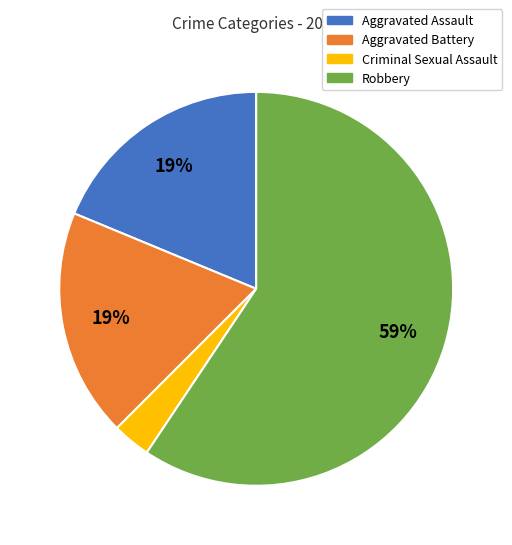

To the nearest percent, what is the difference between the largest and smallest slice percentages?

56%